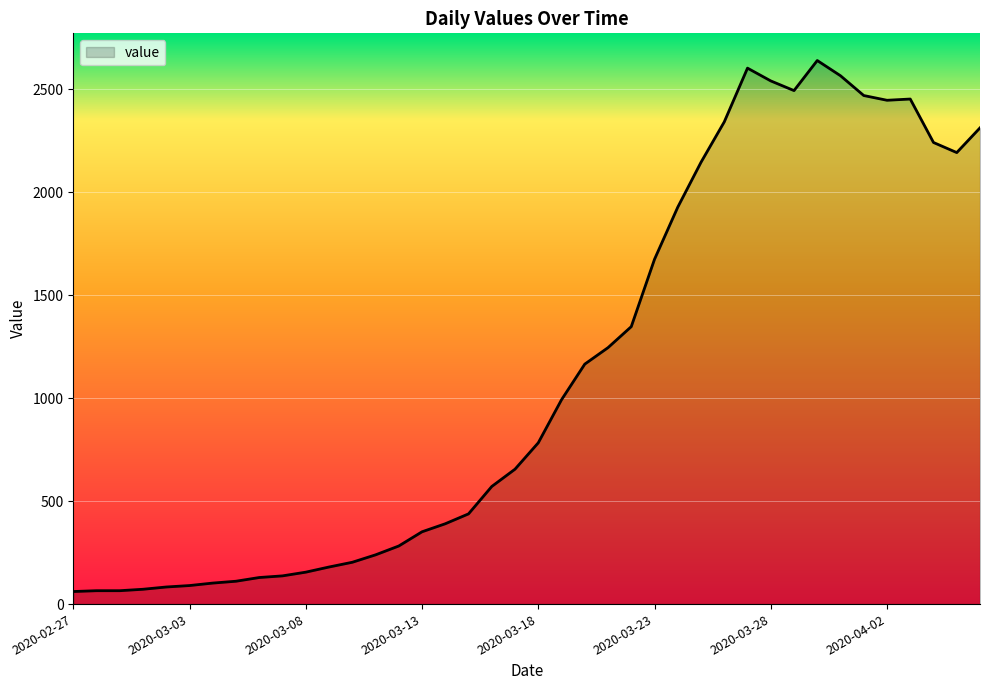

What is the maximum value shown in the chart?

2639